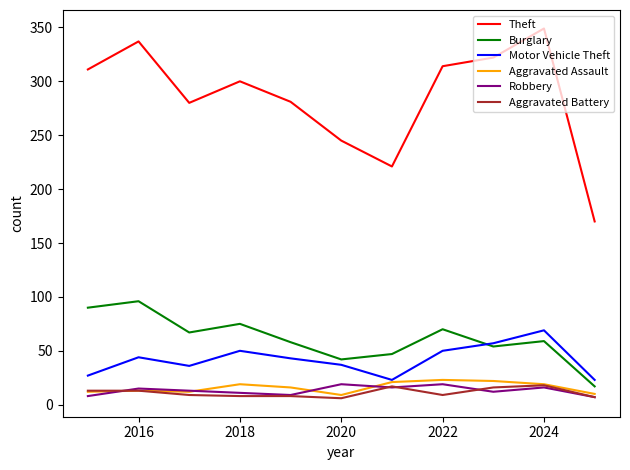

What is the maximum value shown in the chart?

349